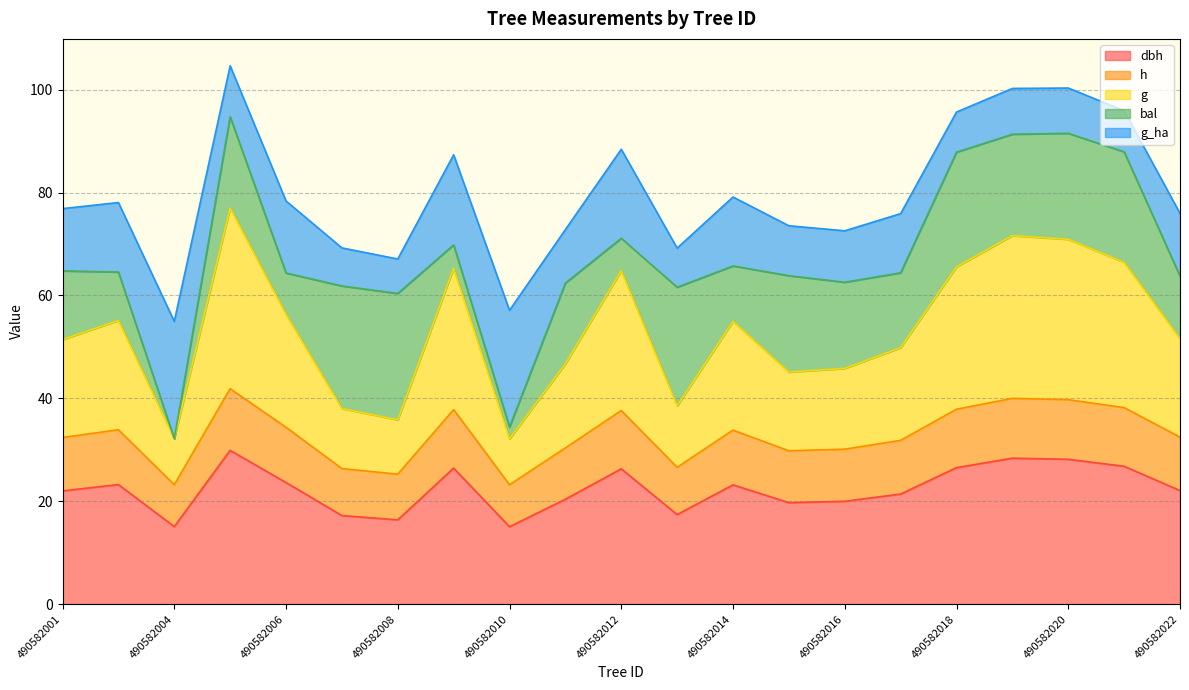

What is the sum of all dbh values?

469.5